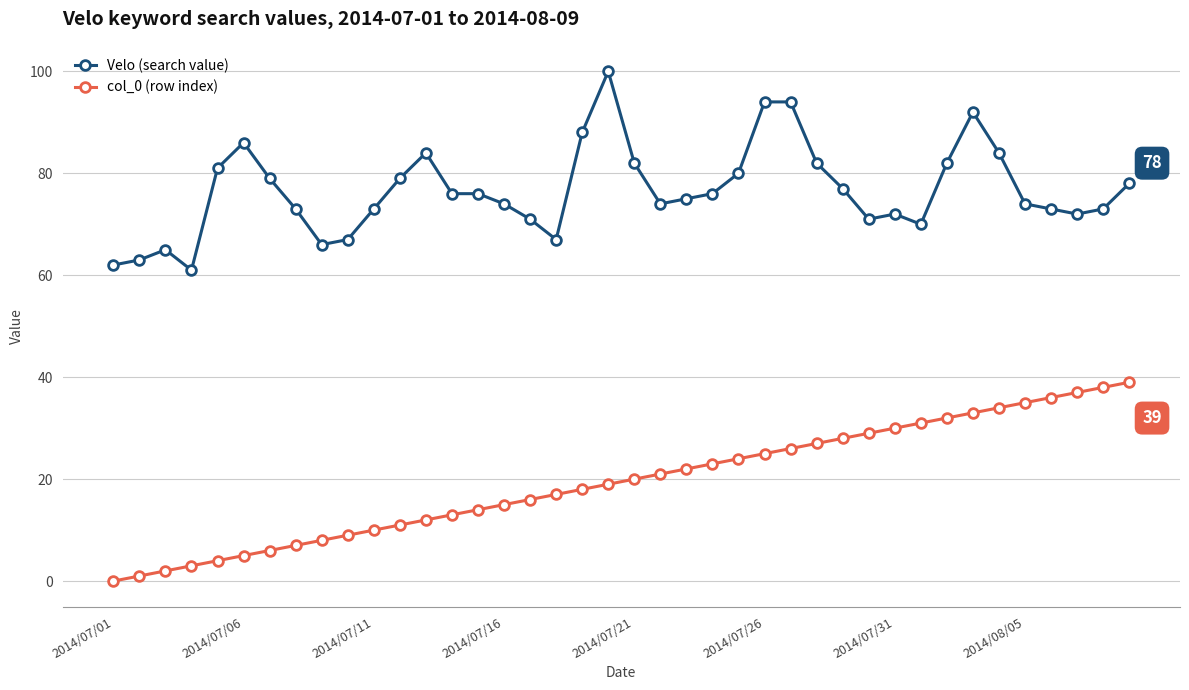

True or false: Velo (search value) and col_0 (row index) cross at least once.

False